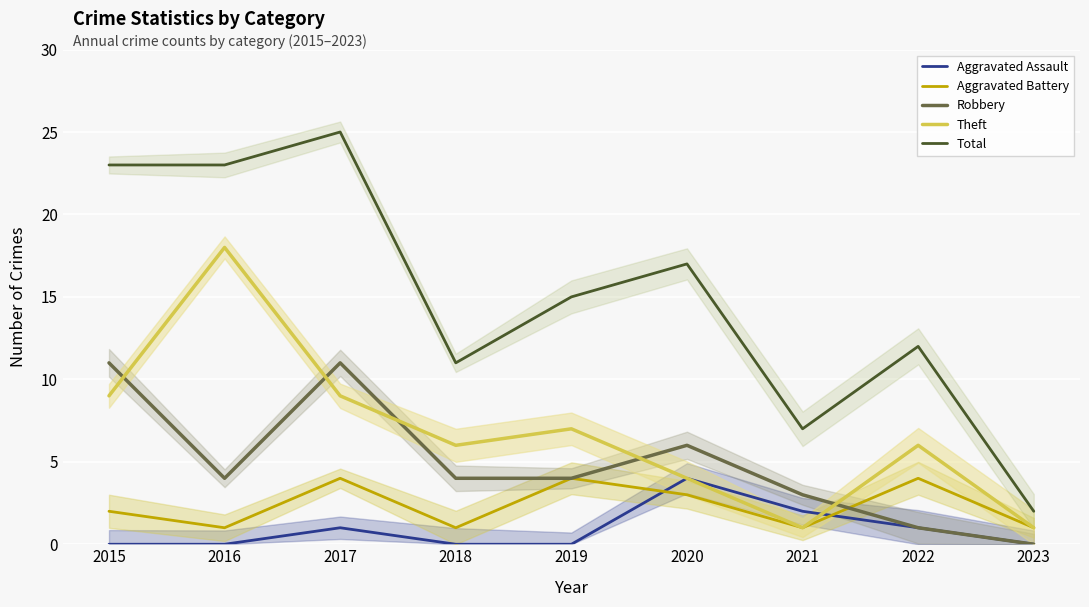

What is the sum of all Total values?

135